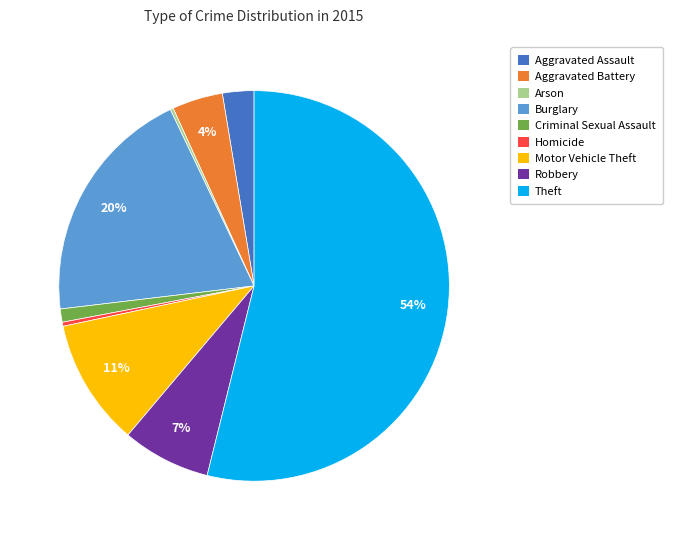

What percentage is the Robbery slice, to the nearest percent?

7%